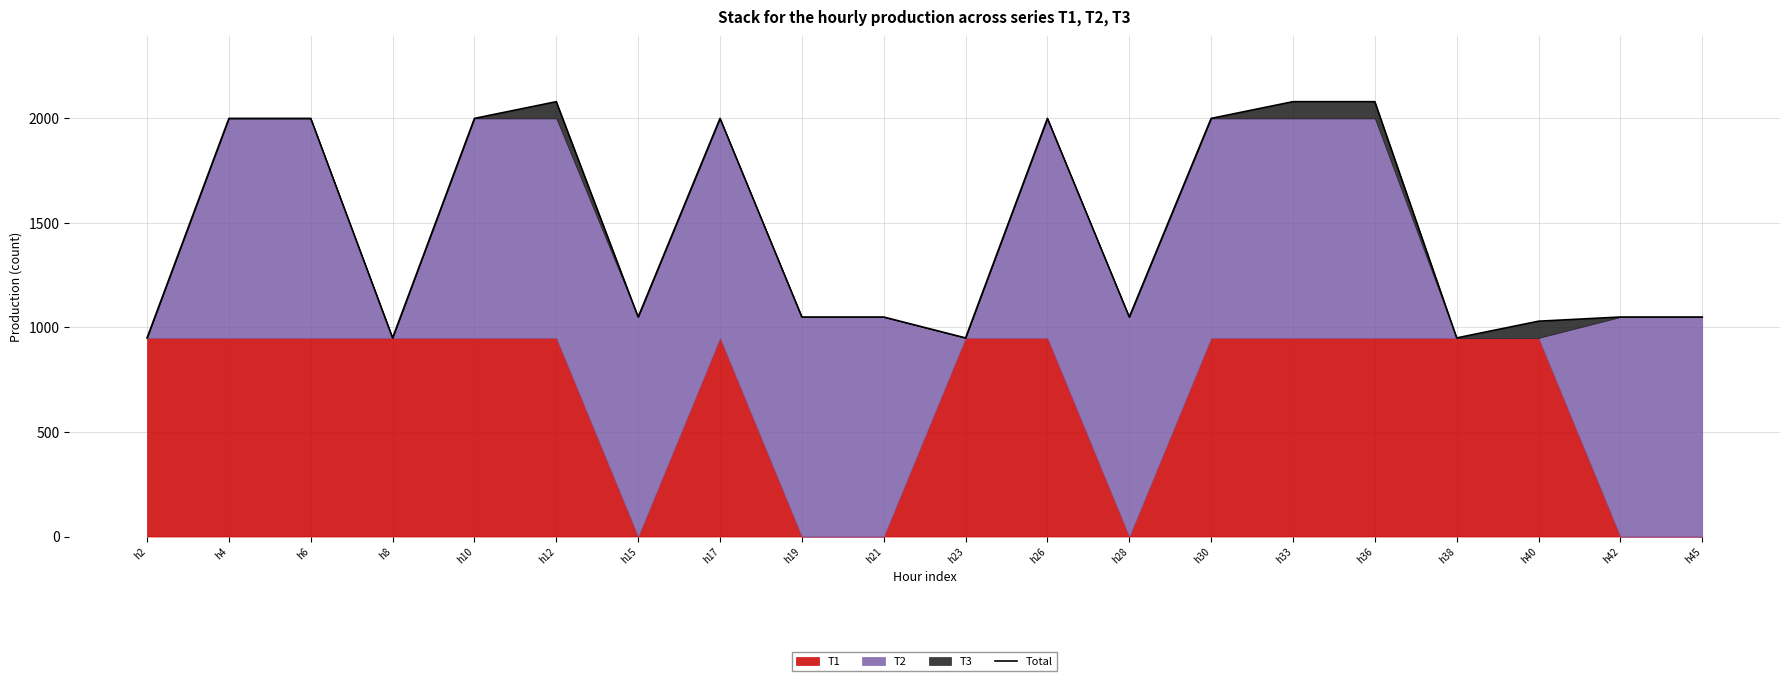

What is the sum of all values?

29370